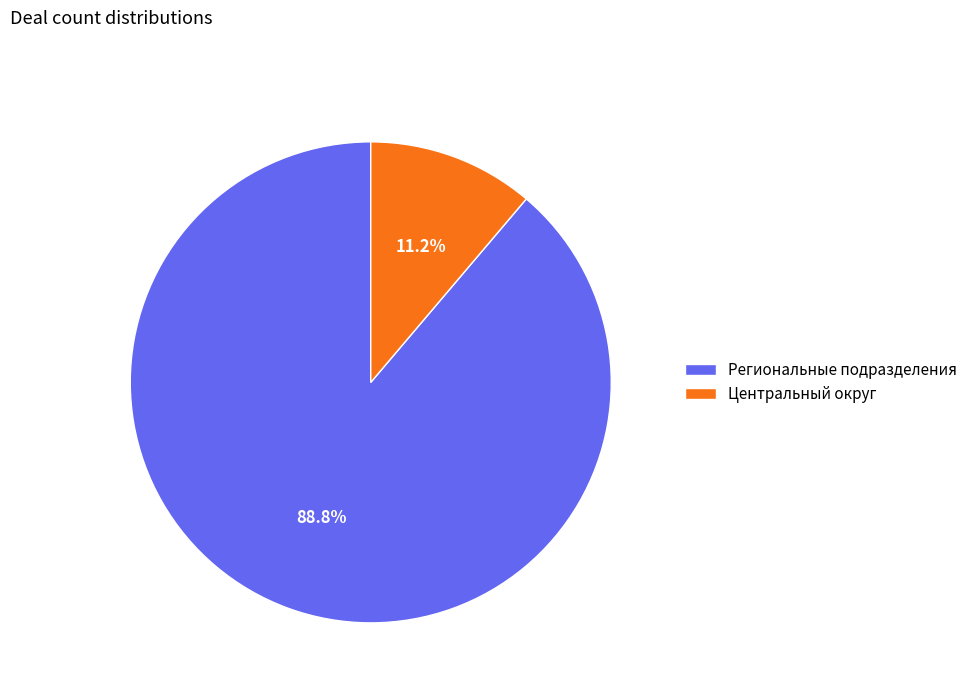

Is it true that Региональные подразделения is 89% of the pie?

True